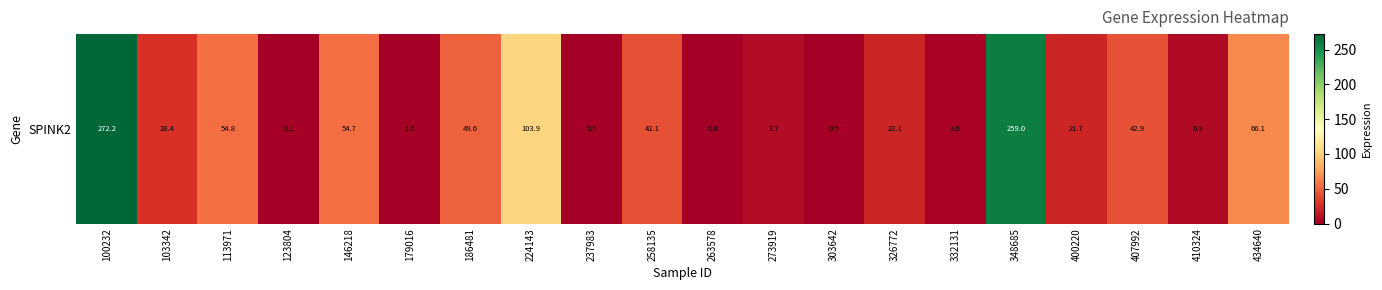

Count the number of categories in the chart.

20